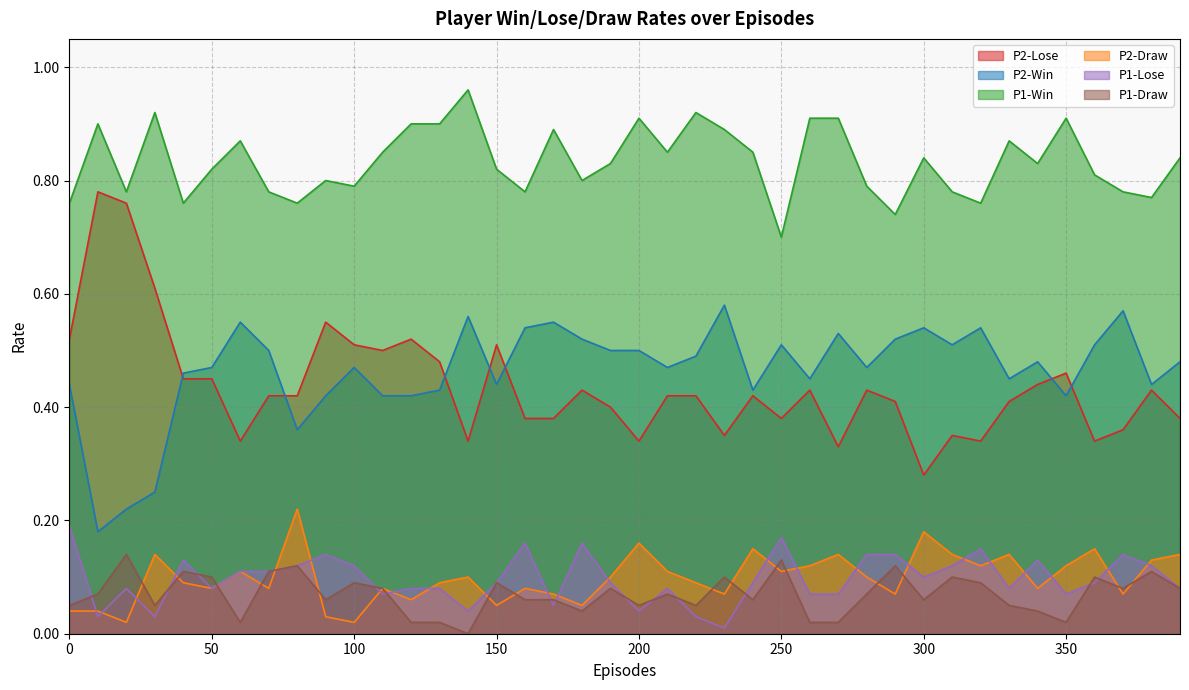

Which category has the lowest value across all series?

140